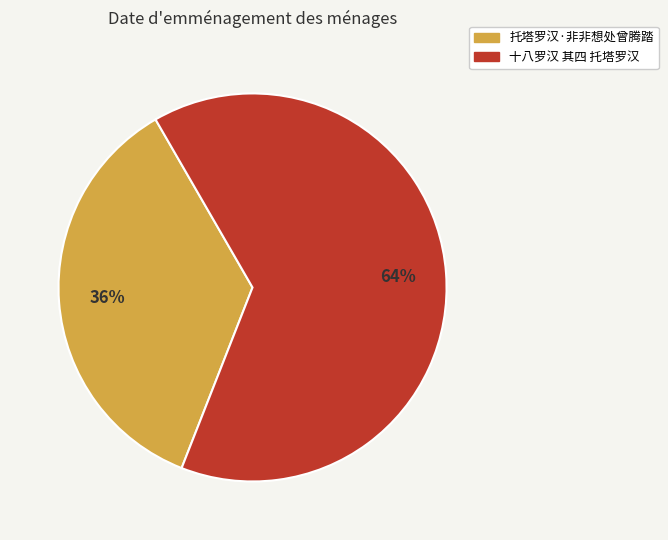

How many segments does this pie chart have?

2